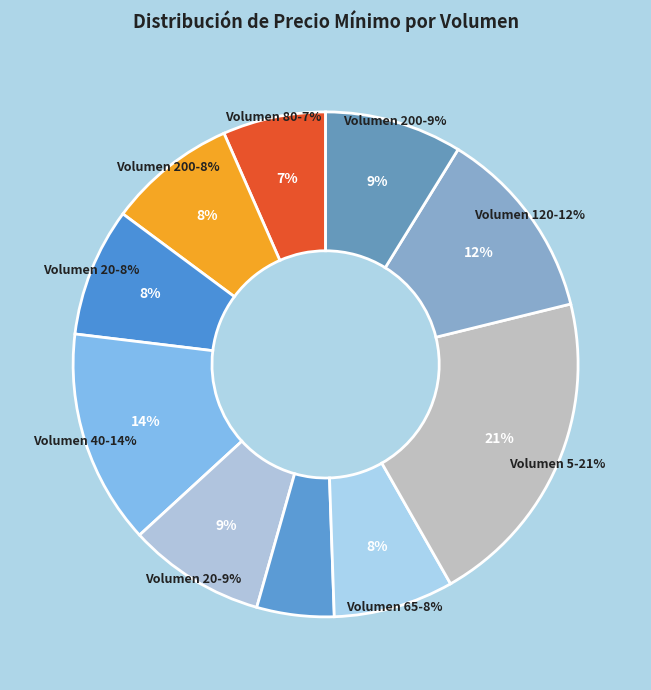

True or false: 120 accounts for 12% of the total.

True